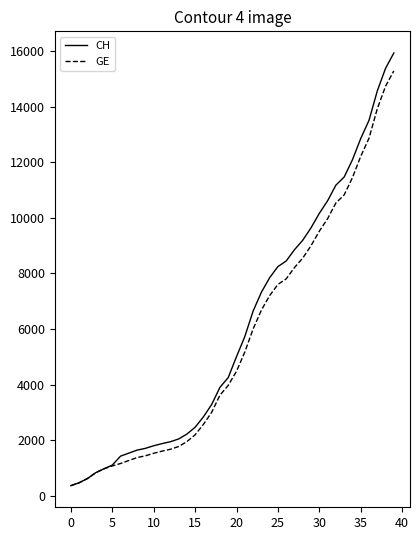

Which series has the largest range (max minus min)?

CH